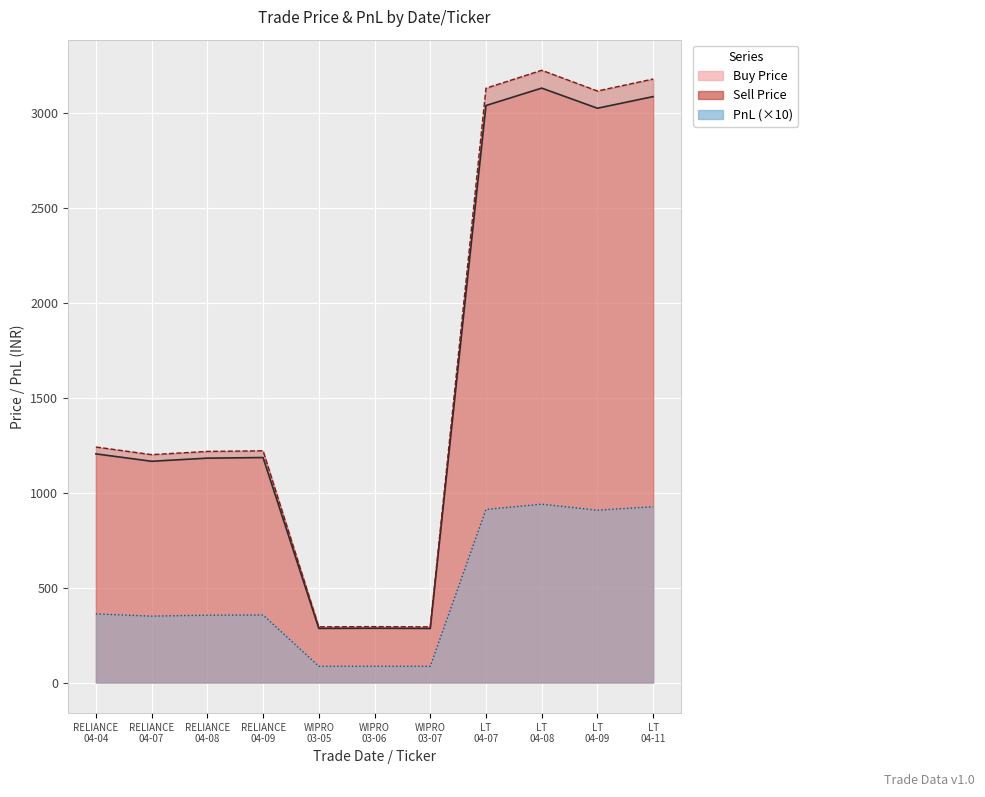

At how many categories does at least one series exceed 3061?

4